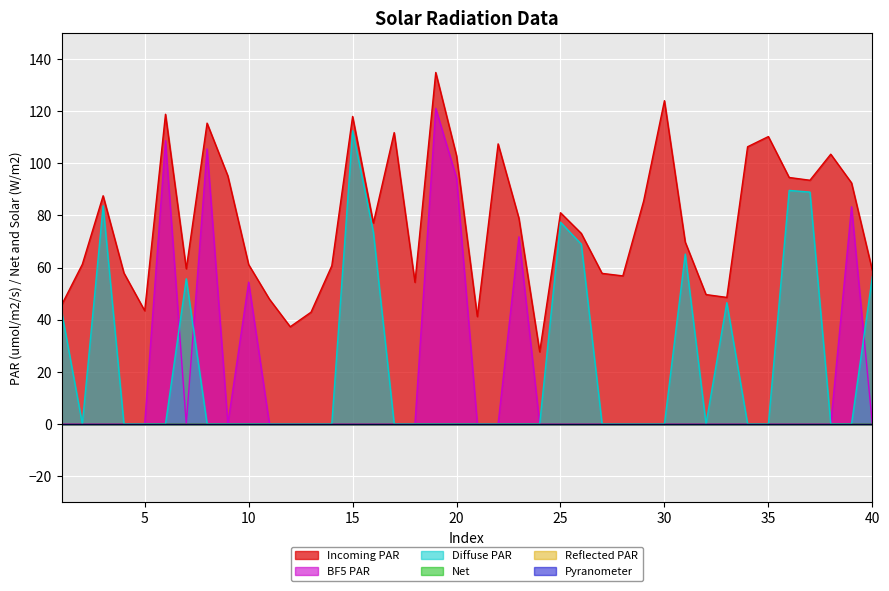

What is the maximum value shown in the chart?

134.9